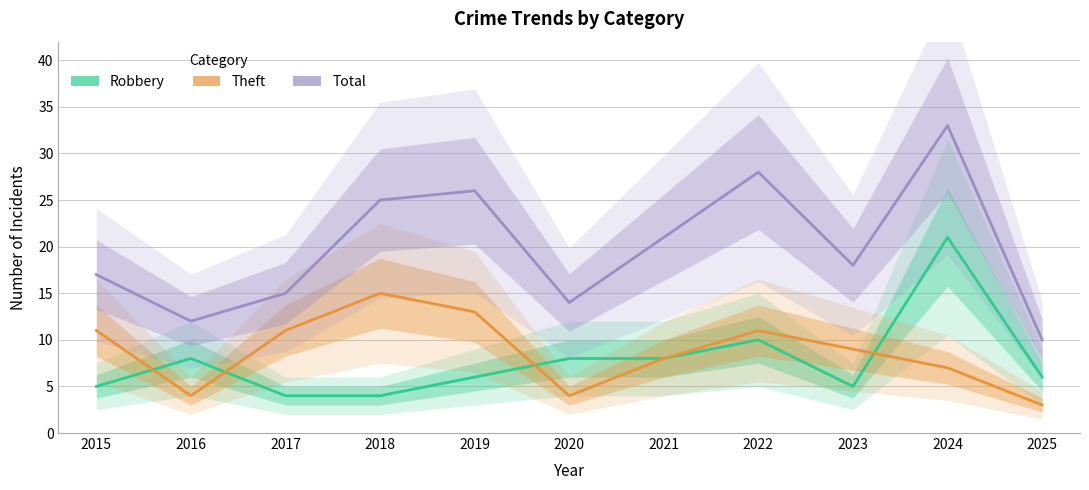

Between 2021 and 2016, which is larger?

2021